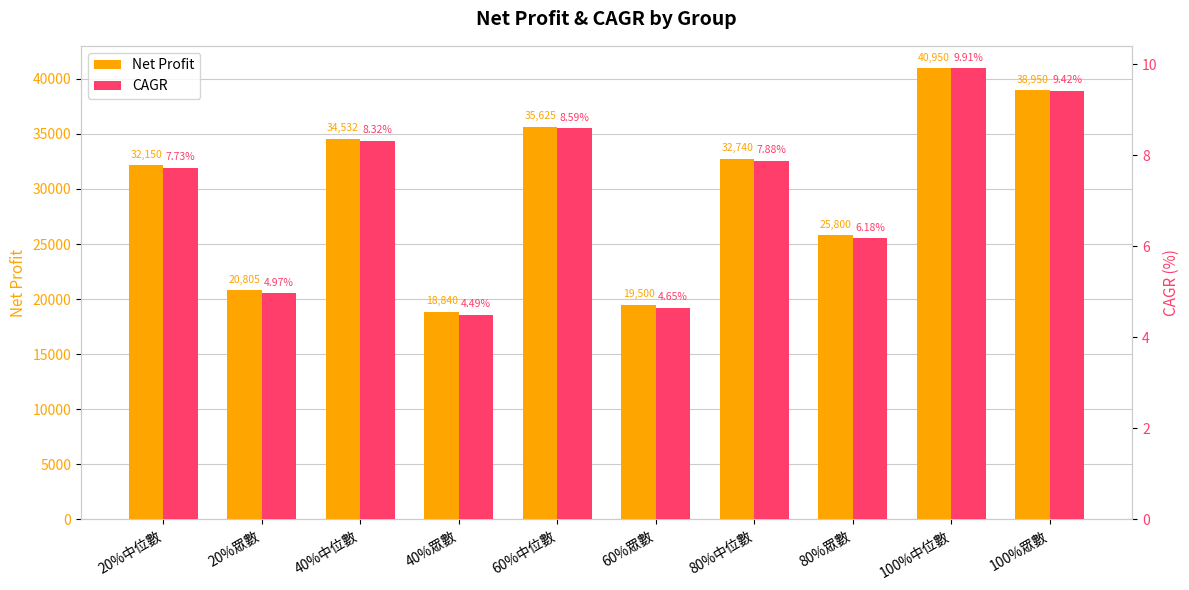

Is the value of CAGR at 40%眾數 greater than the value of Net Profit at 80%眾數?

No